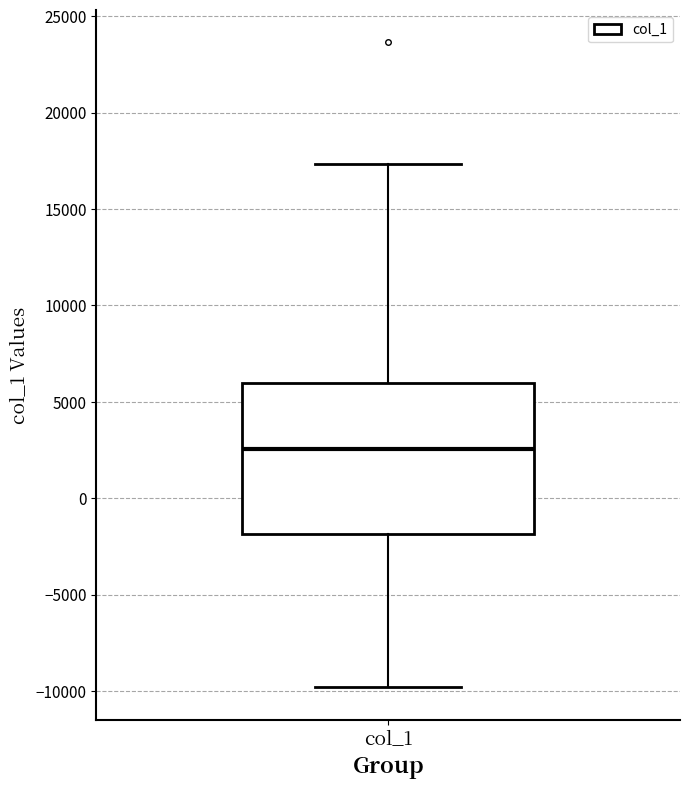

Read this box plot against the y-axis: the position of the median line, the range covered by the box, and the ends of both whiskers. The values are not printed on the chart, so give them approximately, as read against the axis.

median 2500, box -2000 to 6000, whiskers -10000 to 17500